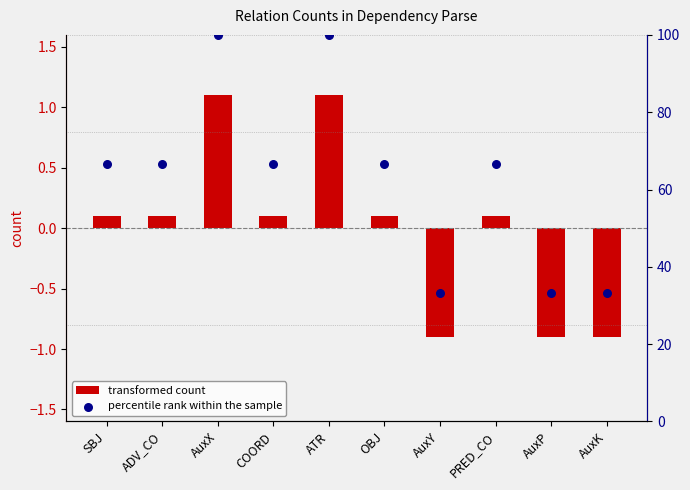

Which series reaches the minimum Y coordinate?

transformed count